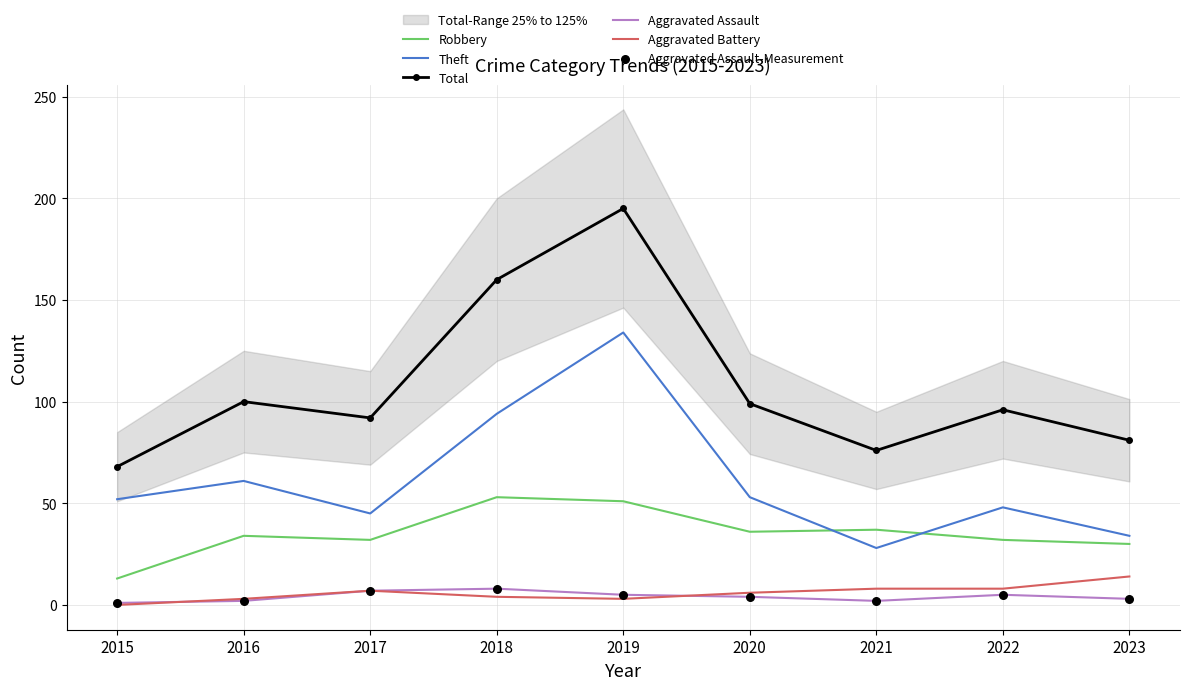

Which series has the widest spread of Y values?

Total